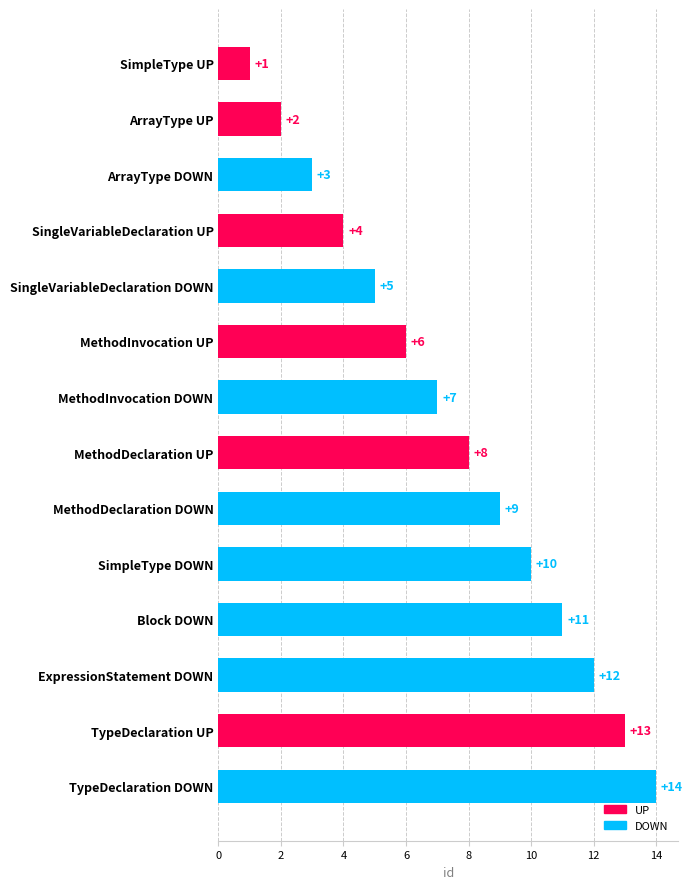

List the labels in order of value, largest first.

TypeDeclaration DOWN, TypeDeclaration UP, ExpressionStatement DOWN, Block DOWN, SimpleType DOWN, MethodDeclaration DOWN, MethodDeclaration UP, MethodInvocation DOWN, MethodInvocation UP, SingleVariableDeclaration DOWN, SingleVariableDeclaration UP, ArrayType DOWN, ArrayType UP, SimpleType UP